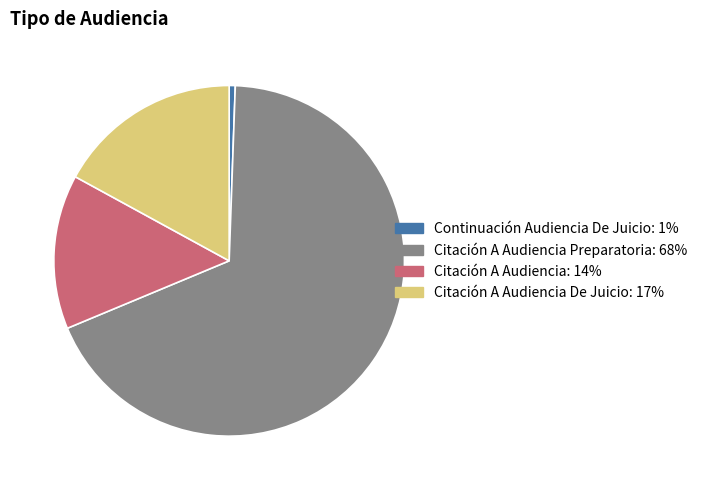

How many slices are in this pie chart?

4